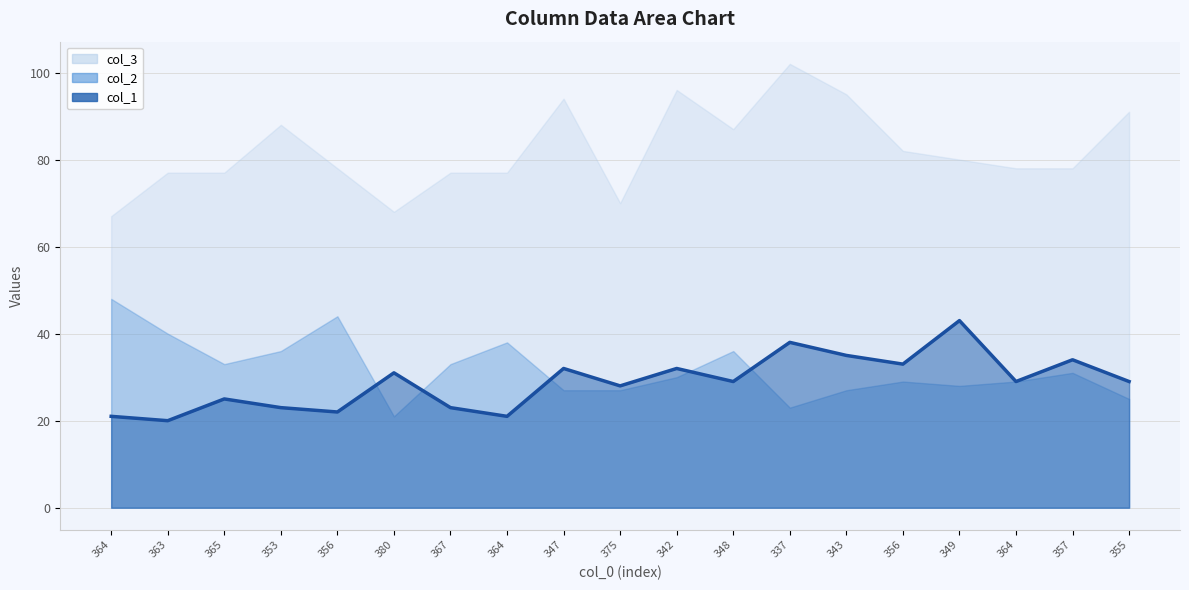

What is the ratio of the value at 363 to the value at 349?

0.5